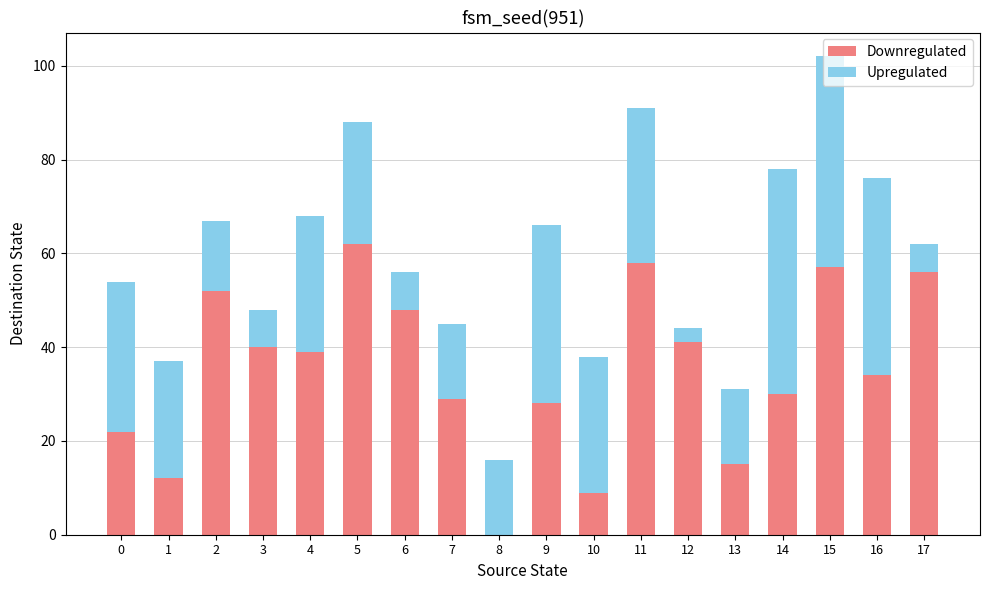

At which category is the sum across all series the highest?

15